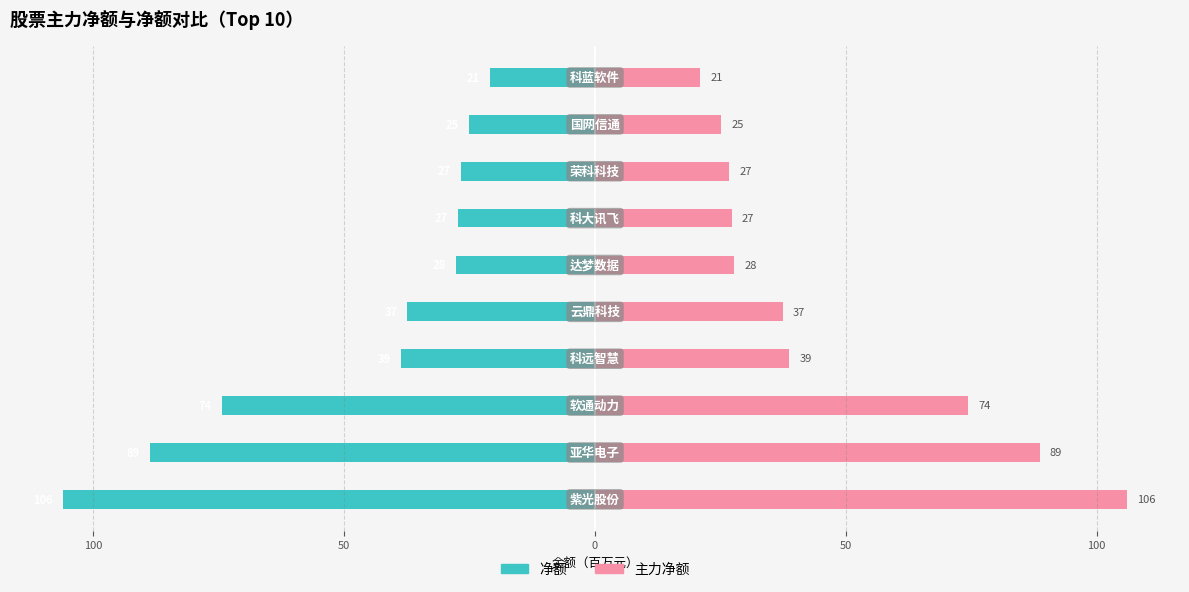

At how many categories does at least one series exceed -73?

10